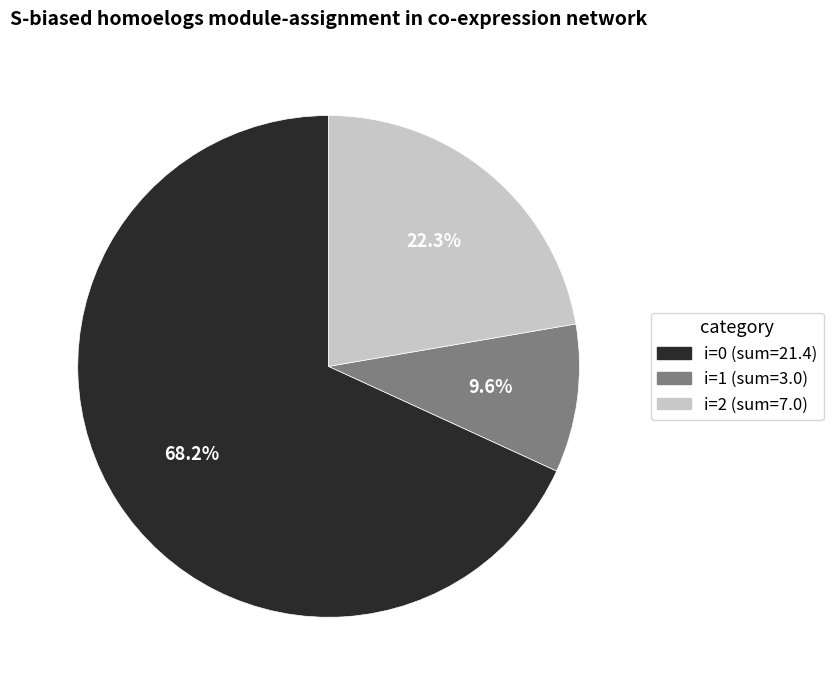

Does any single category account for the majority?

Yes